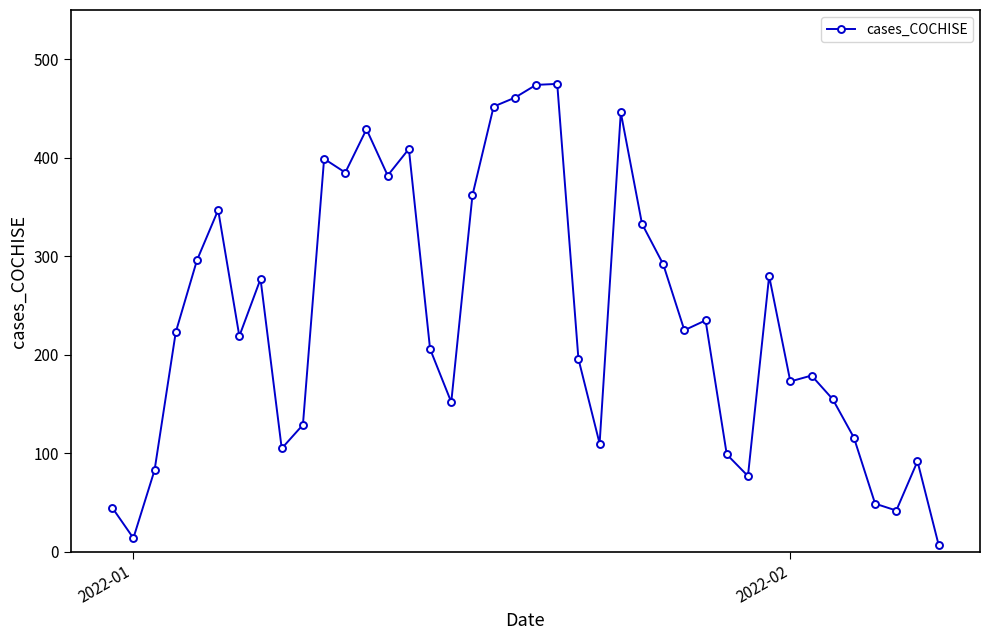

What is the greatest value displayed?

475